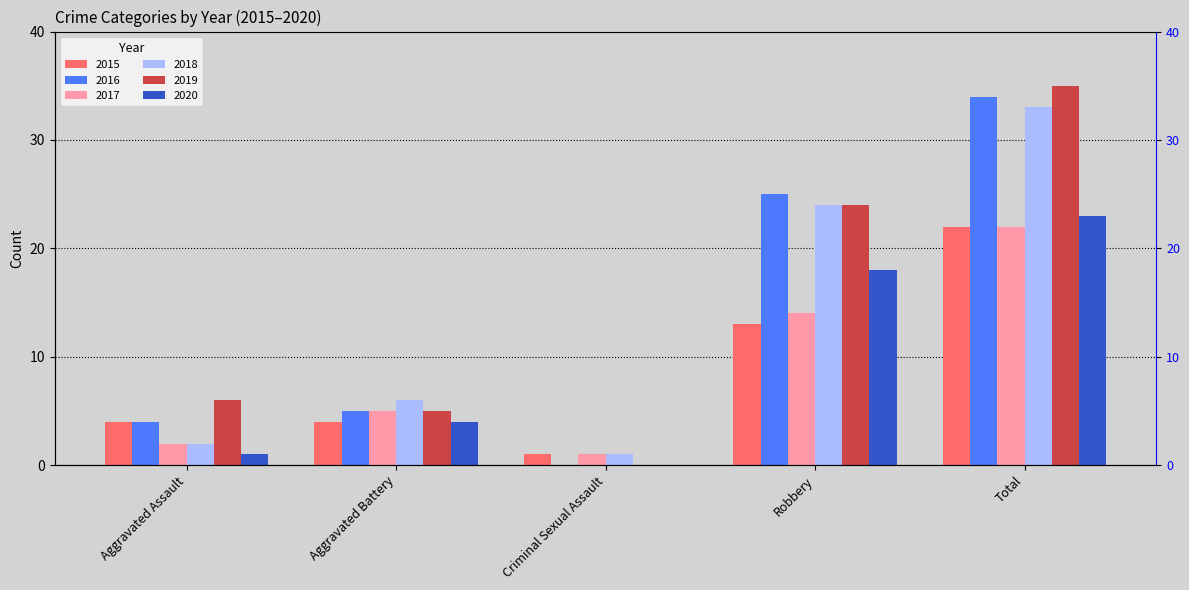

Is the value of 2019 at Criminal Sexual Assault greater than the value of 2017 at Criminal Sexual Assault?

No